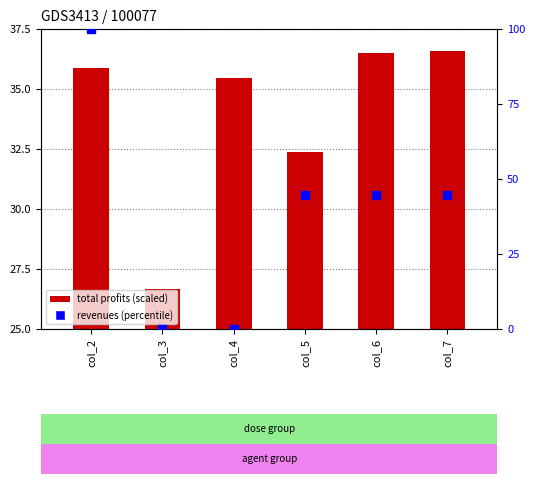

At how many categories does at least one series exceed 9?

6